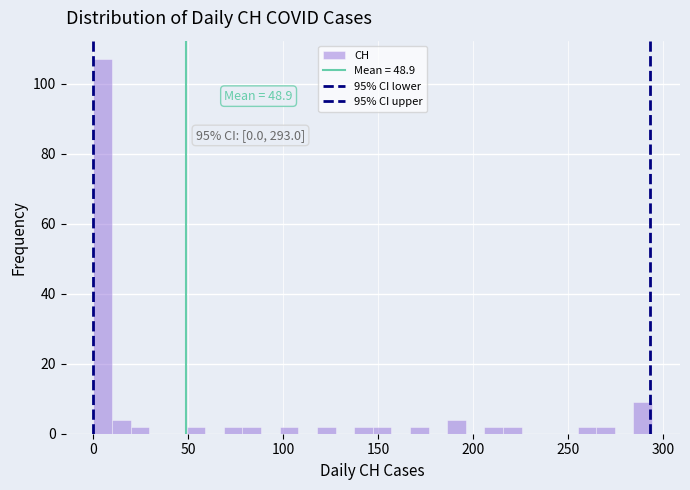

Read against the x-axis, roughly where is the centre of the tallest bar?

5